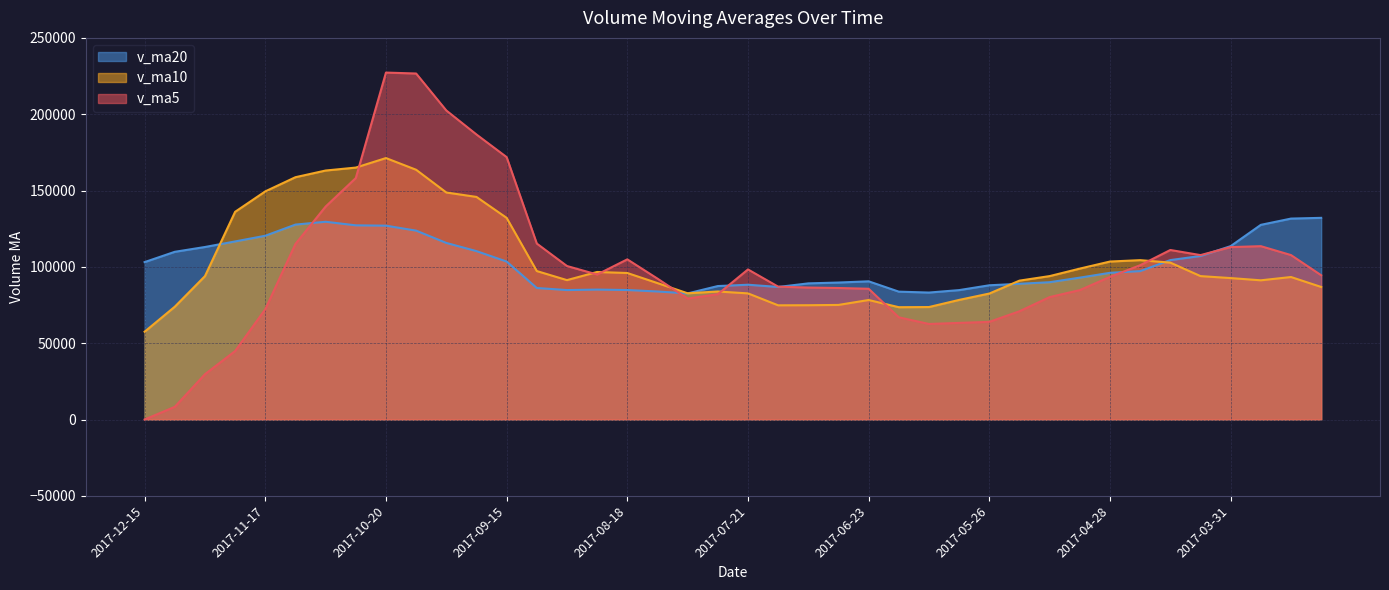

Does the chart display data point markers on the line(s)?

No